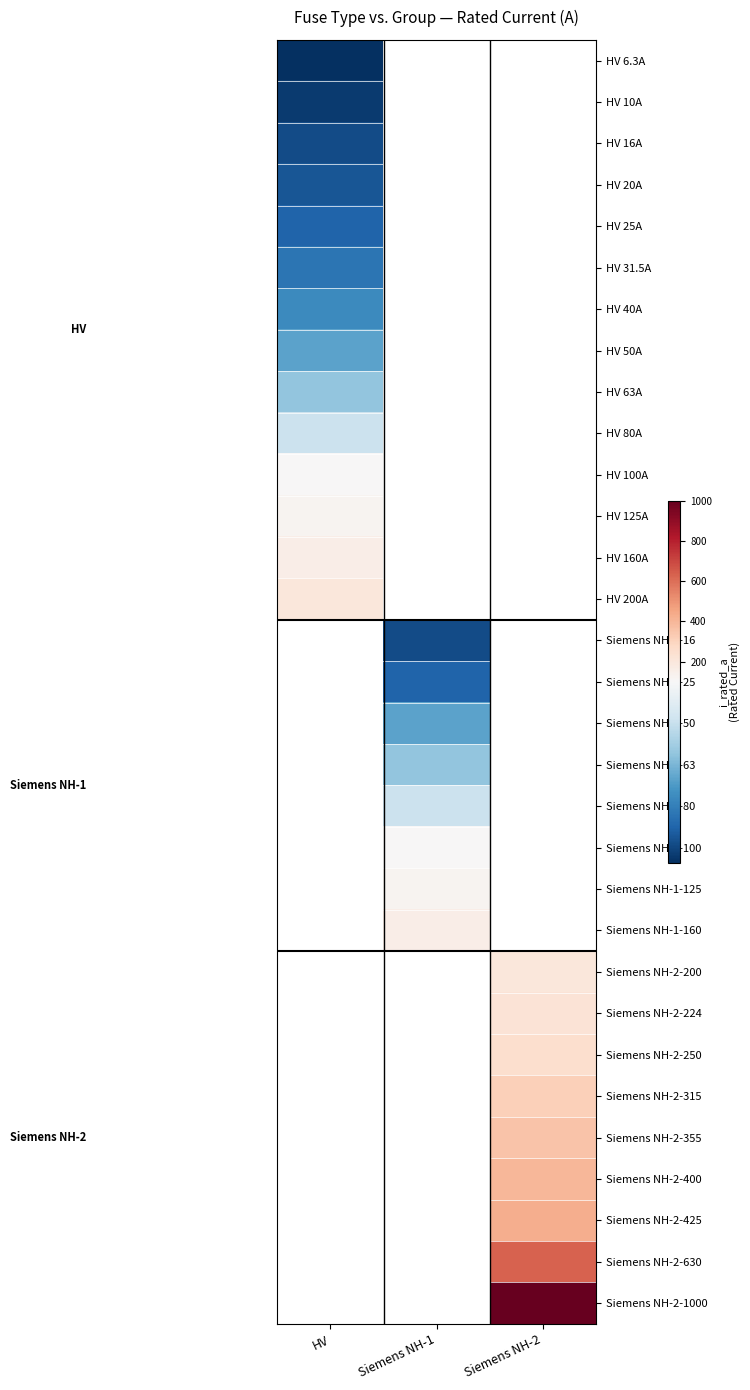

At how many categories does at least one series exceed 321?

1